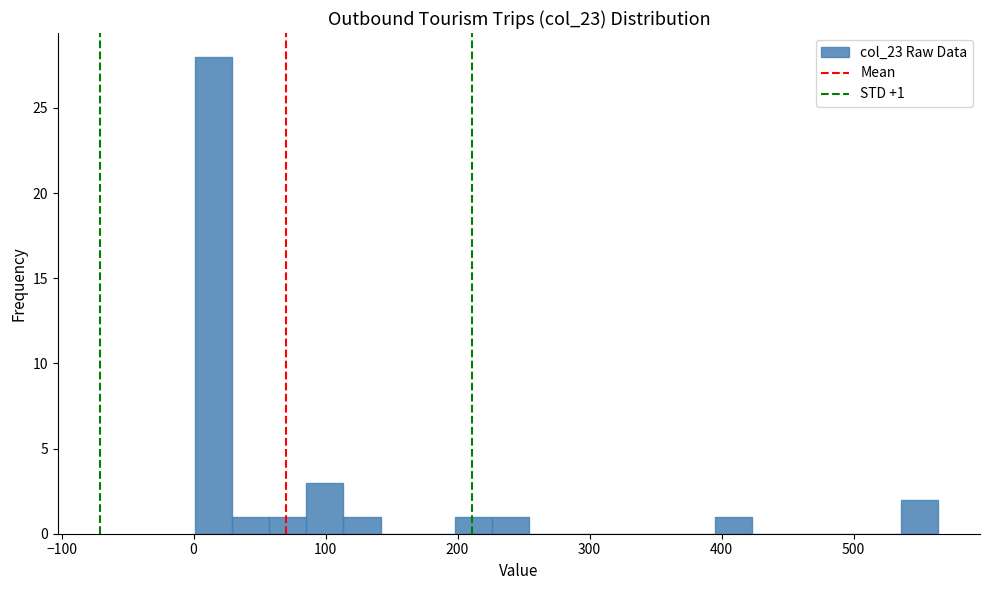

Around what value on the x-axis is the tallest bar? Give the approximate position of its centre, as read against the axis.

20